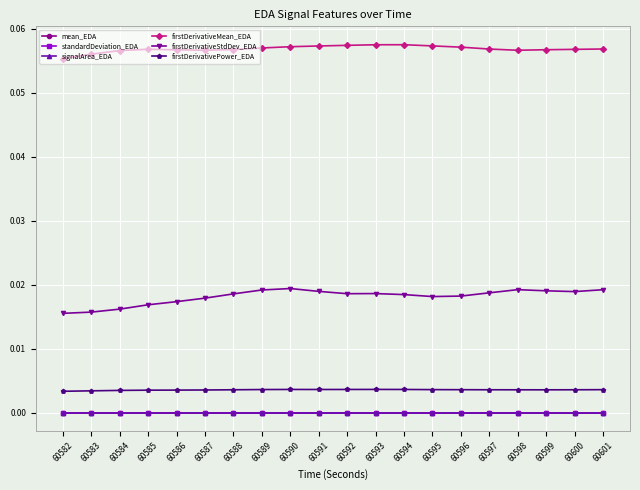

Reading left to right, what are all the values shown in this chart?

mean_EDA: 0.0	0.0	0.0	0.0	0.0	0.0	0.0	0.0	0.0	0.0	0.0	0.0	0.0	0.0	0.0	0.0	0.0	0.0	0.0	0.0
standardDeviation_EDA: 0.0	0.0	0.0	0.0	0.0	0.0	0.0	0.0	0.0	0.0	0.0	0.0	0.0	0.0	0.0	0.0	0.0	0.0	0.0	0.0
signalArea_EDA: 0.0	0.0	0.0	0.0	0.0	0.0	0.0	0.0	0.0	0.0	0.0	0.0	0.0	0.0	0.0	0.0	0.0	0.0	0.0	0.0
firstDerivativeMean_EDA: 0.1	0.1	0.1	0.1	0.1	0.1	0.1	0.1	0.1	0.1	0.1	0.1	0.1	0.1	0.1	0.1	0.1	0.1	0.1	0.1
firstDerivativeStdDev_EDA: 0.0	0.0	0.0	0.0	0.0	0.0	0.0	0.0	0.0	0.0	0.0	0.0	0.0	0.0	0.0	0.0	0.0	0.0	0.0	0.0
firstDerivativePower_EDA: 0.0	0.0	0.0	0.0	0.0	0.0	0.0	0.0	0.0	0.0	0.0	0.0	0.0	0.0	0.0	0.0	0.0	0.0	0.0	0.0